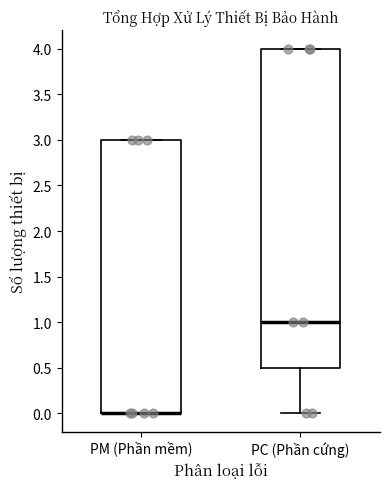

Reading left to right, transcribe this box plot: for each box, give where its median line is, the range the box spans, and where its two whiskers end, as read against the y-axis. The values are not printed on the chart, so give them approximately, as read against the axis.

PM (Phần mềm): median 0.0 (drawn on the box's lower edge), box 0.0 to 3.0, whiskers 0.0 to 3.0
PC (Phần cứng): median 1.0, box 0.5 to 4.0, whiskers 0.0 to 4.0